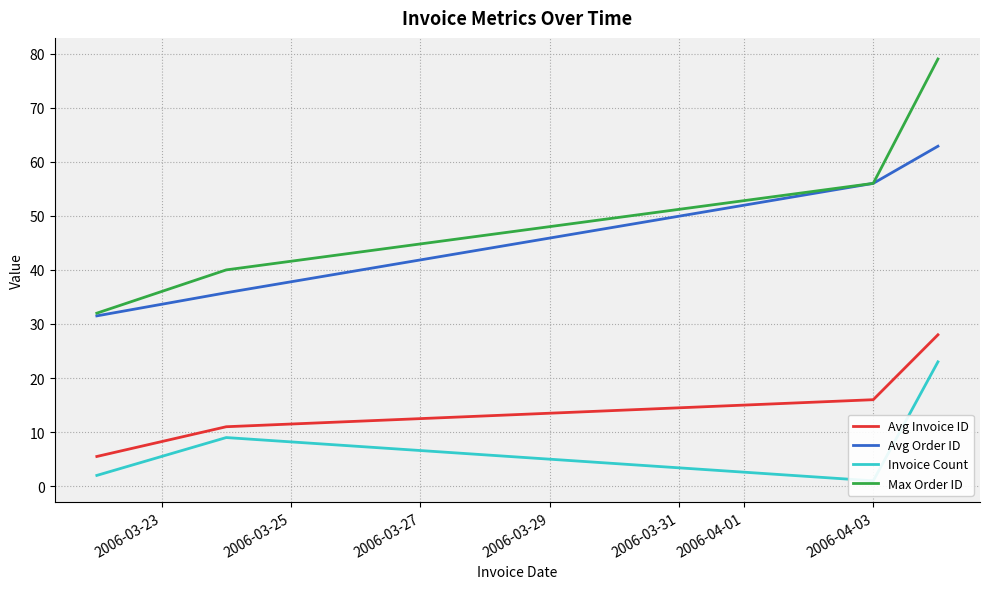

What is the minimum value for Avg Invoice ID?

5.5